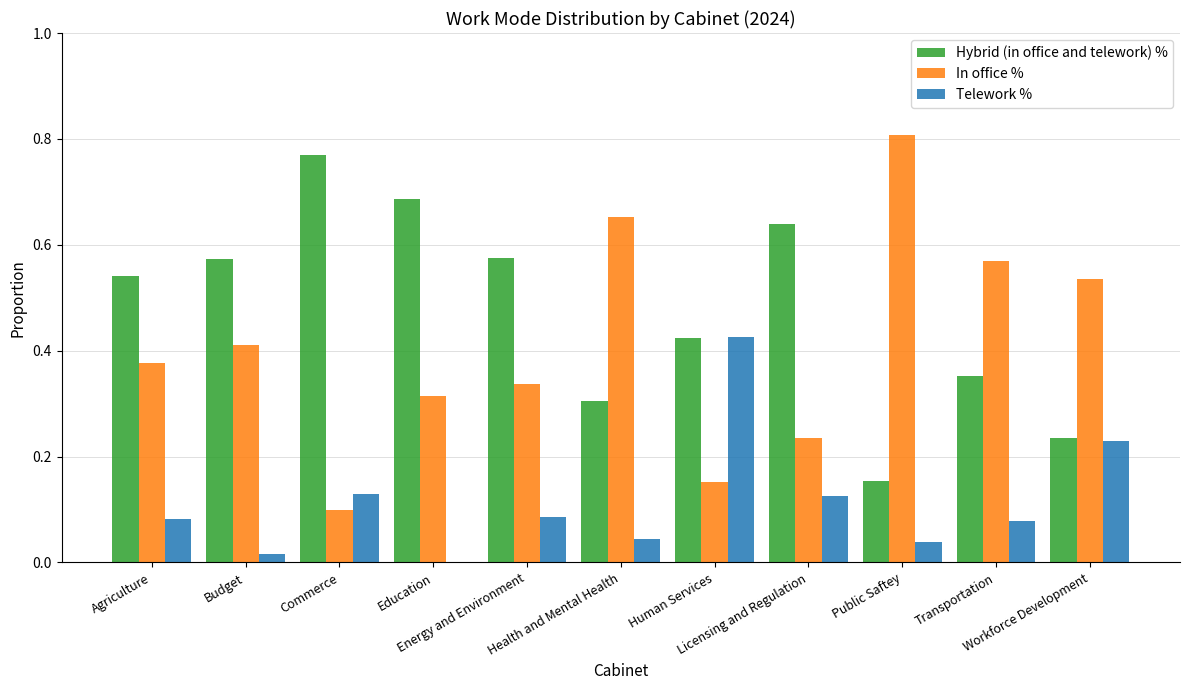

What is the sum of all Telework % values?

1.3